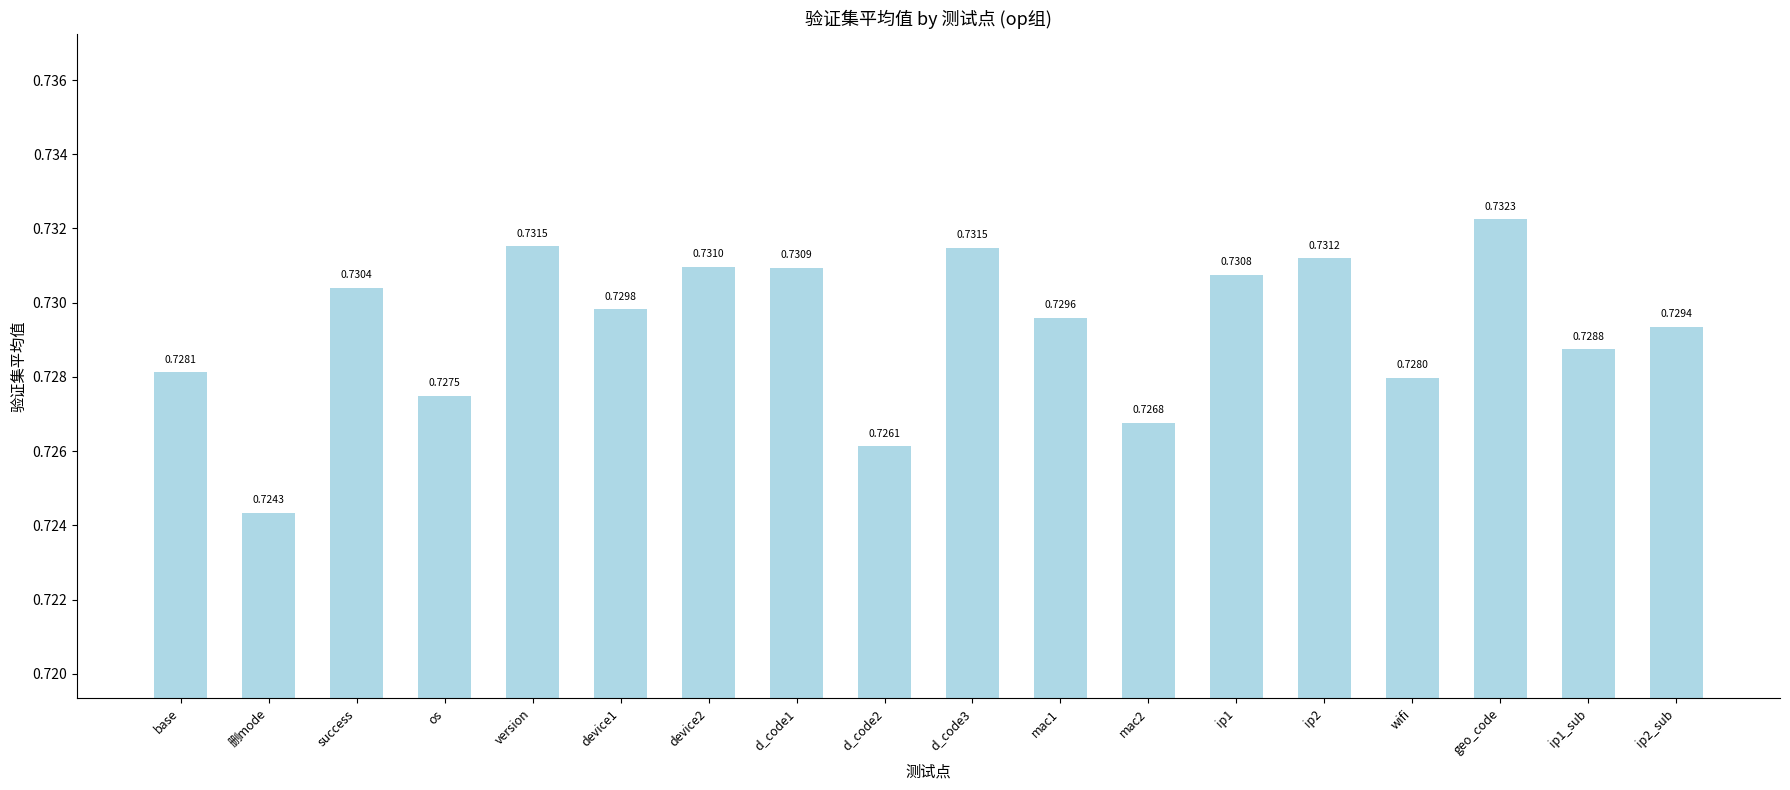

Where is the data nearest to the value 0?

删mode